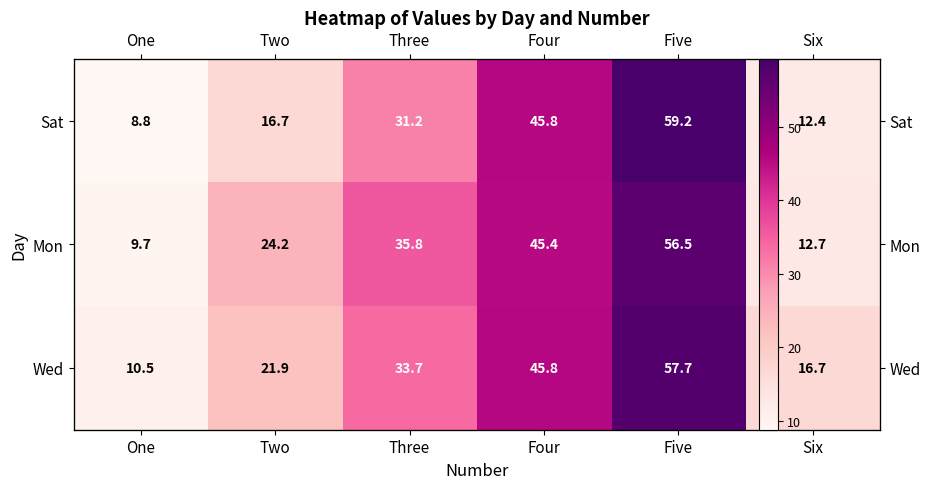

True or false: Wed has a value of 4.8 at One.

False